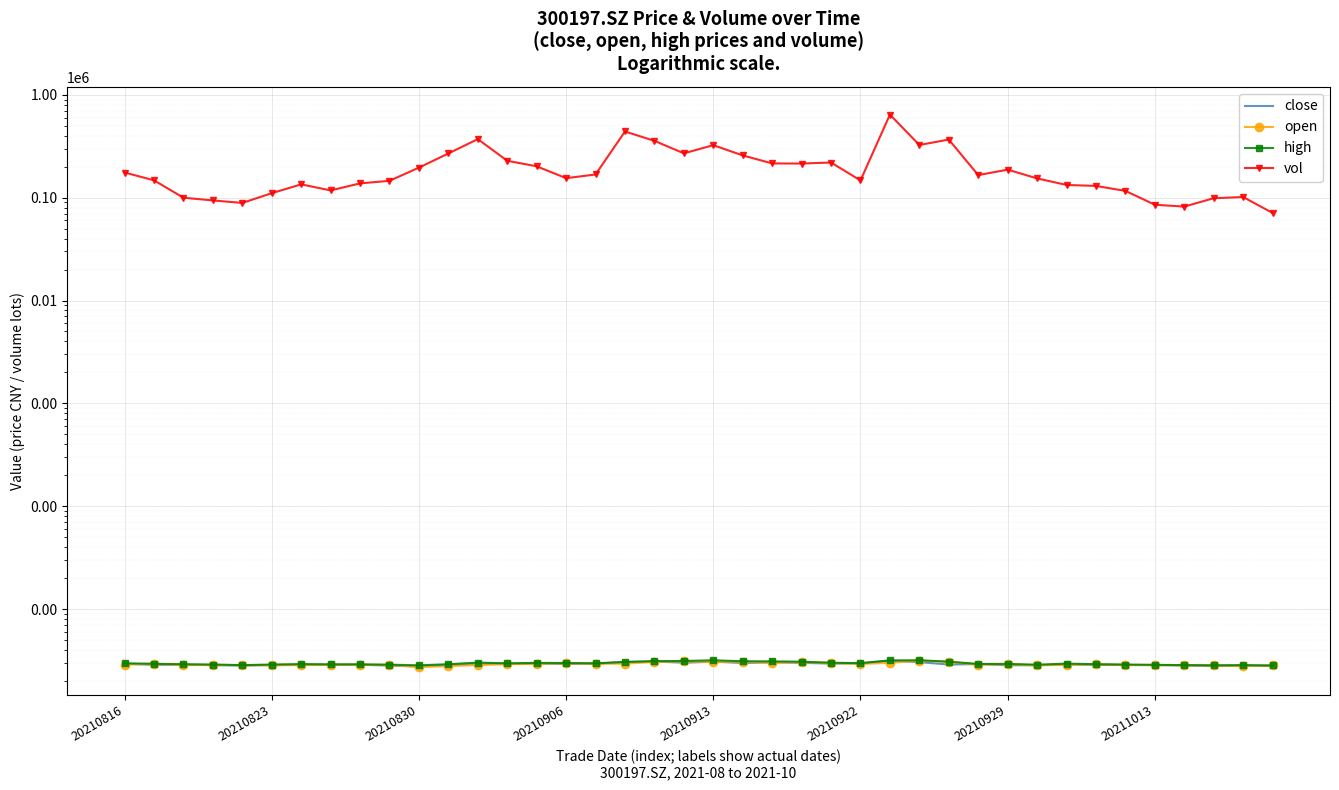

Where is open nearest to the value 2?

20210830